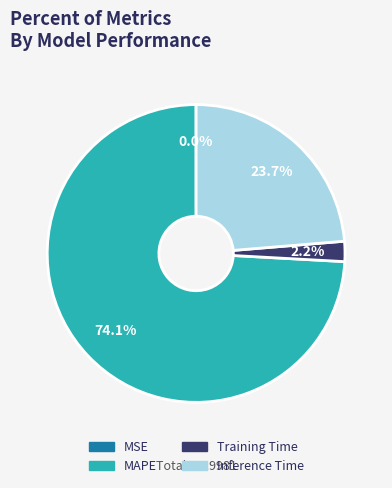

The Training Time slice represents 16% of the pie. True or false?

False